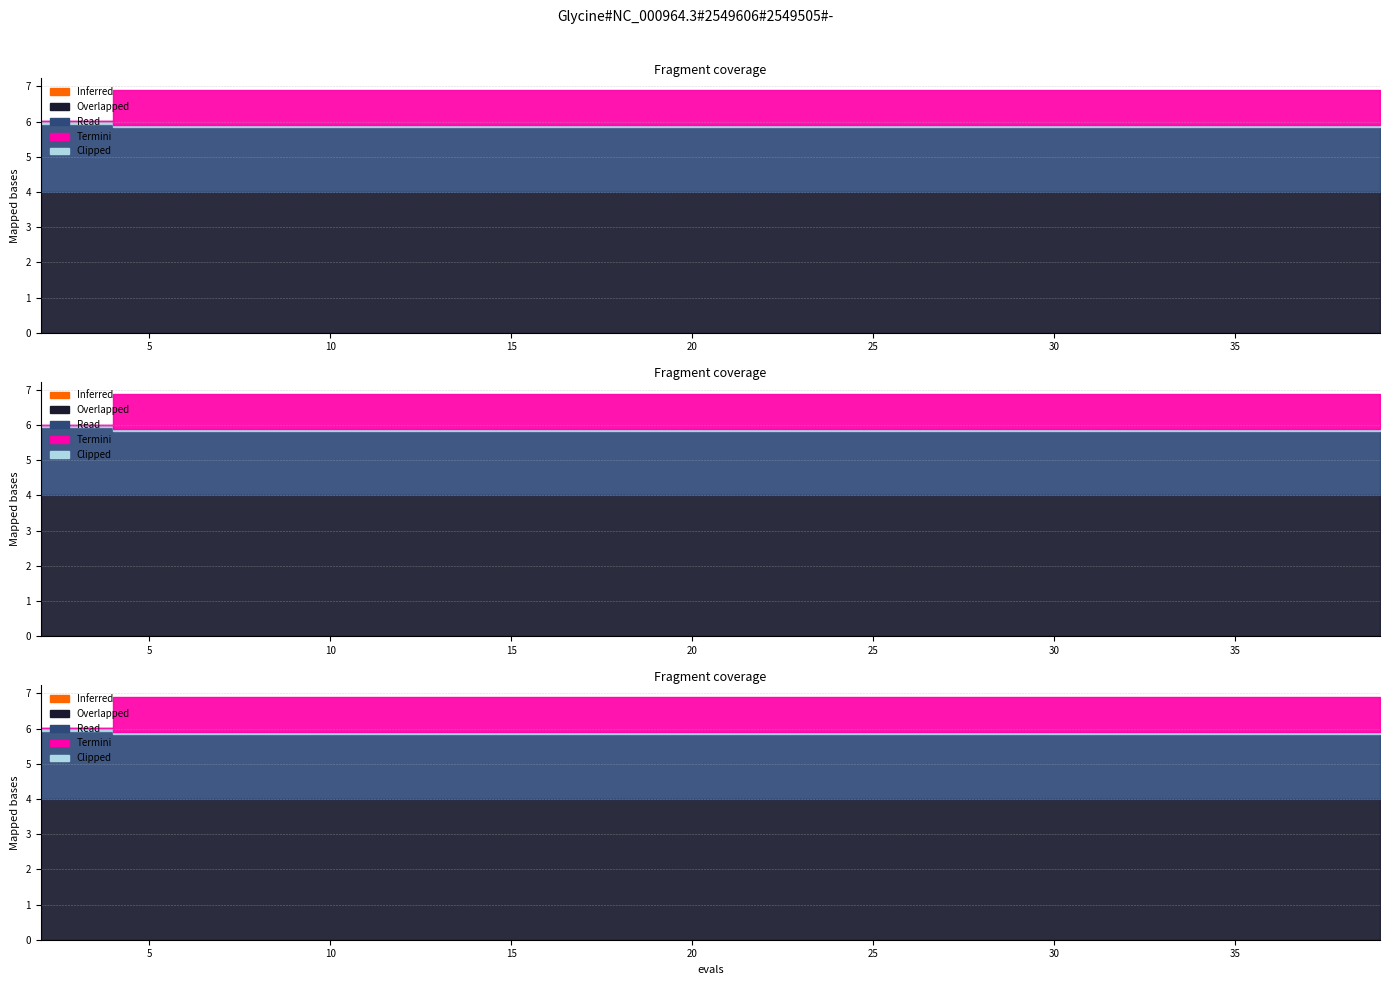

The value of mean at 36 is 3.2. True or false?

False